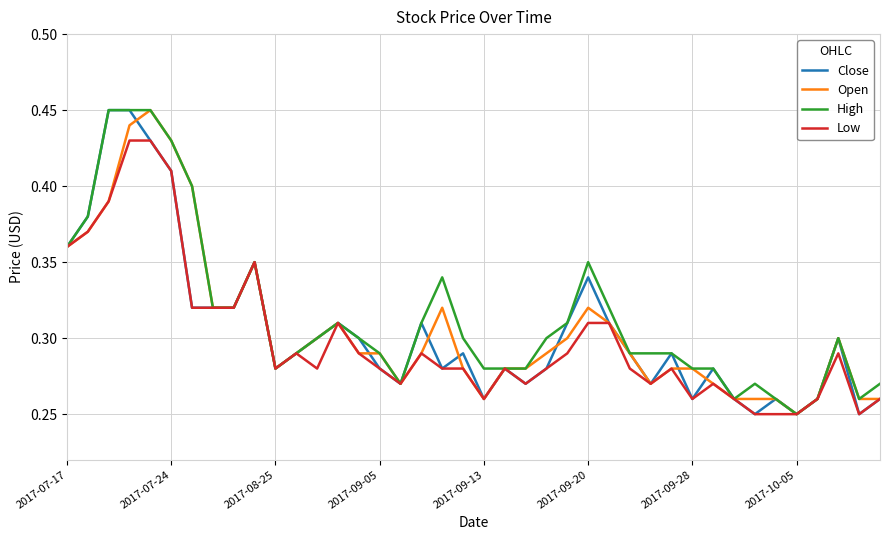

Which series has the largest total across all categories?

High